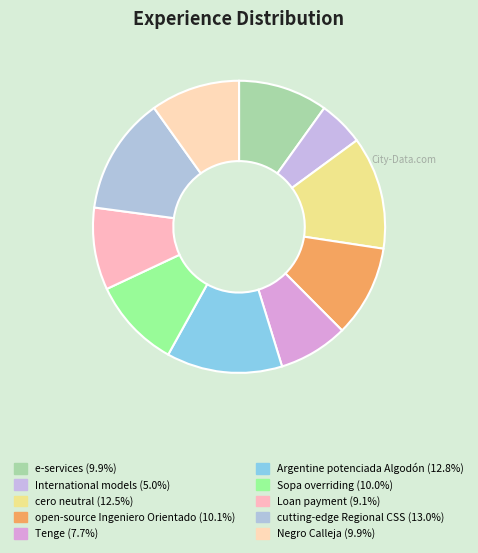

Is the sum of Argentine potenciada Algodón and Sopa overriding greater than half?

No